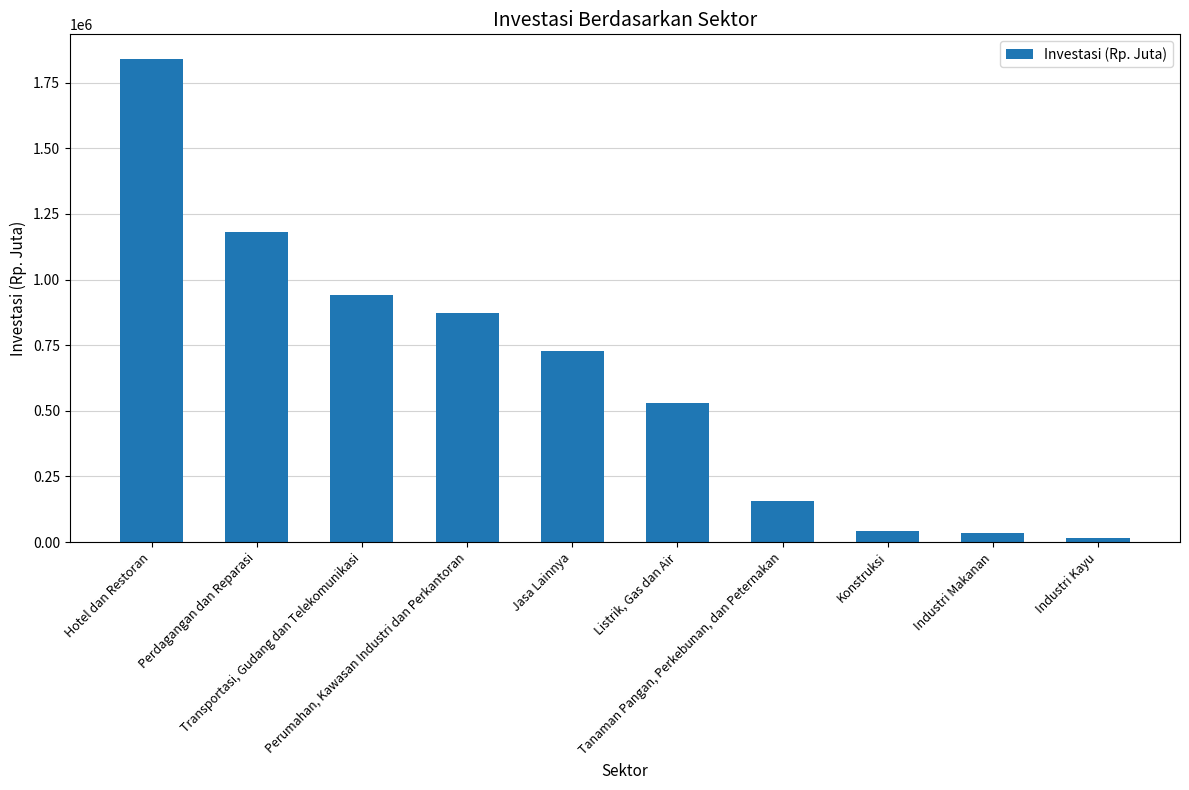

What is the value of the 3rd bar from the left?

939623.8